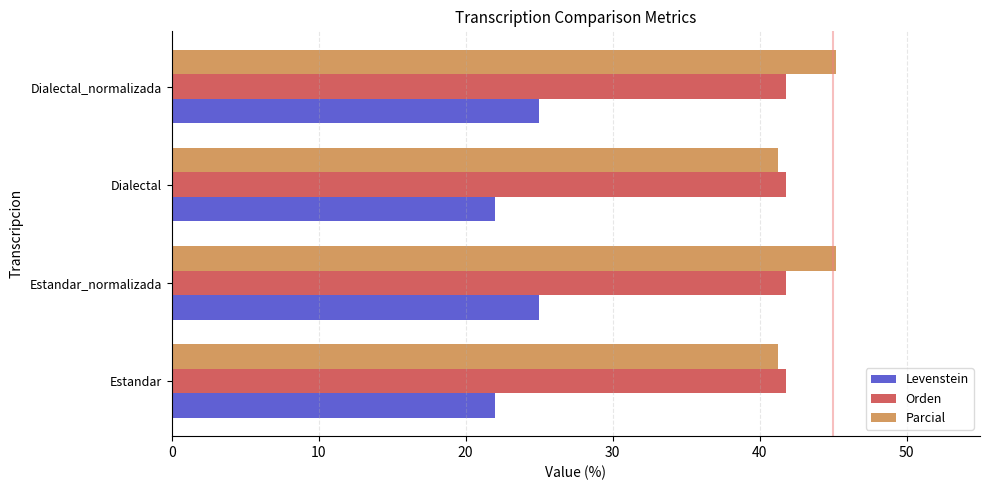

What is the spread (max minus min) of values at Dialectal?

19.8